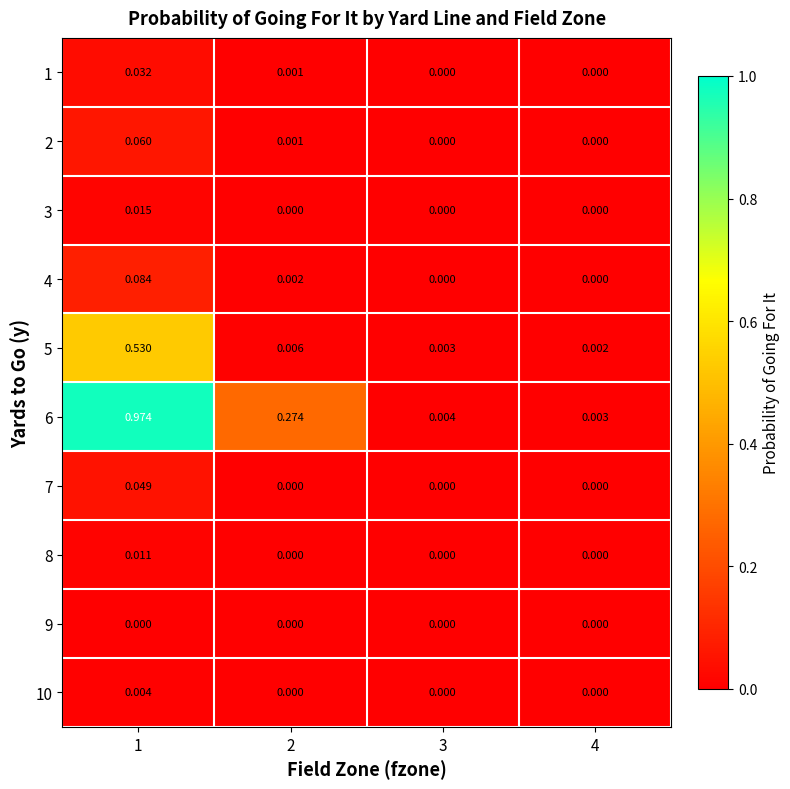

Is the value of 9 at 1 greater than the value of 10 at 1?

No